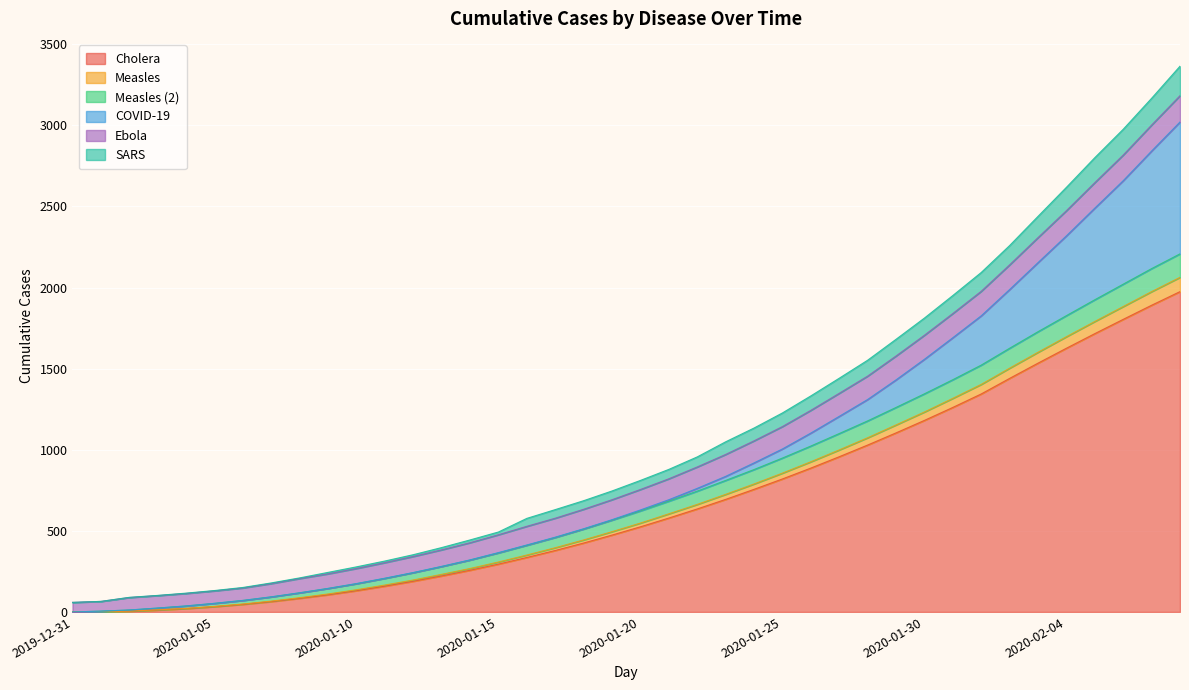

Rank the categories by Cholera value from lowest to highest.

2019-12-31, 2020-01-01, 2020-01-02, 2020-01-03, 2020-01-04, 2020-01-05, 2020-01-06, 2020-01-07, 2020-01-08, 2020-01-09, 2020-01-10, 2020-01-11, 2020-01-12, 2020-01-13, 2020-01-14, 2020-01-15, 2020-01-16, 2020-01-17, 2020-01-18, 2020-01-19, 2020-01-20, 2020-01-21, 2020-01-22, 2020-01-23, 2020-01-24, 2020-01-25, 2020-01-26, 2020-01-27, 2020-01-28, 2020-01-29, 2020-01-30, 2020-01-31, 2020-02-01, 2020-02-02, 2020-02-03, 2020-02-04, 2020-02-05, 2020-02-06, 2020-02-07, 2020-02-08